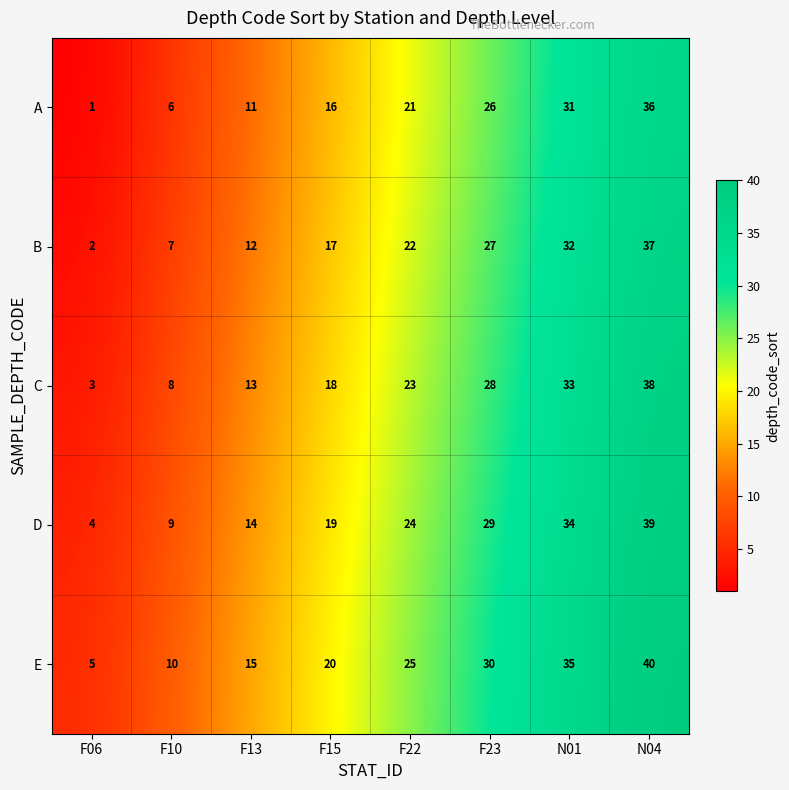

Where is D nearest to the value 21?

F15